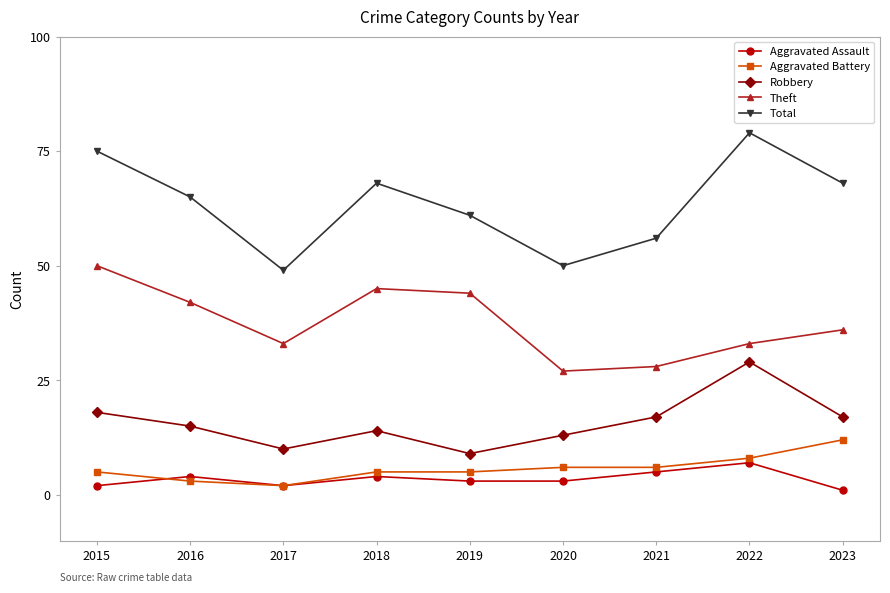

What is the minimum value for Theft?

27